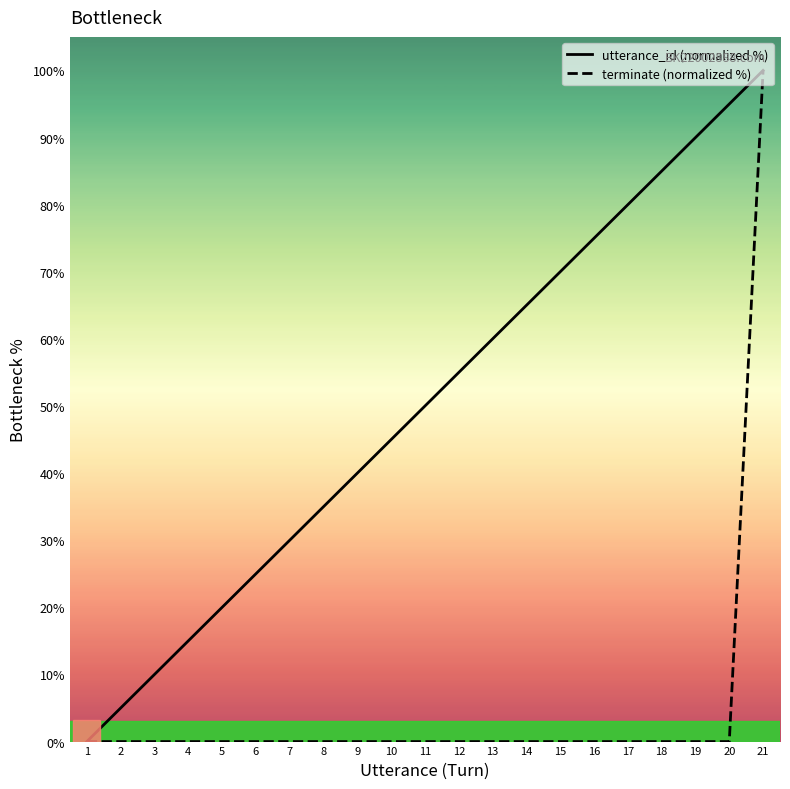

Reading left to right, what are all the values shown in this chart?

utterance_id (normalized %): 0.0	5.0	10.0	15.0	20.0	25.0	30.0	35.0	40.0	45.0	50.0	55.0	60.0	65.0	70.0	75.0	80.0	85.0	90.0	95.0	100.0
terminate (normalized %): 0.0	0.0	0.0	0.0	0.0	0.0	0.0	0.0	0.0	0.0	0.0	0.0	0.0	0.0	0.0	0.0	0.0	0.0	0.0	0.0	100.0